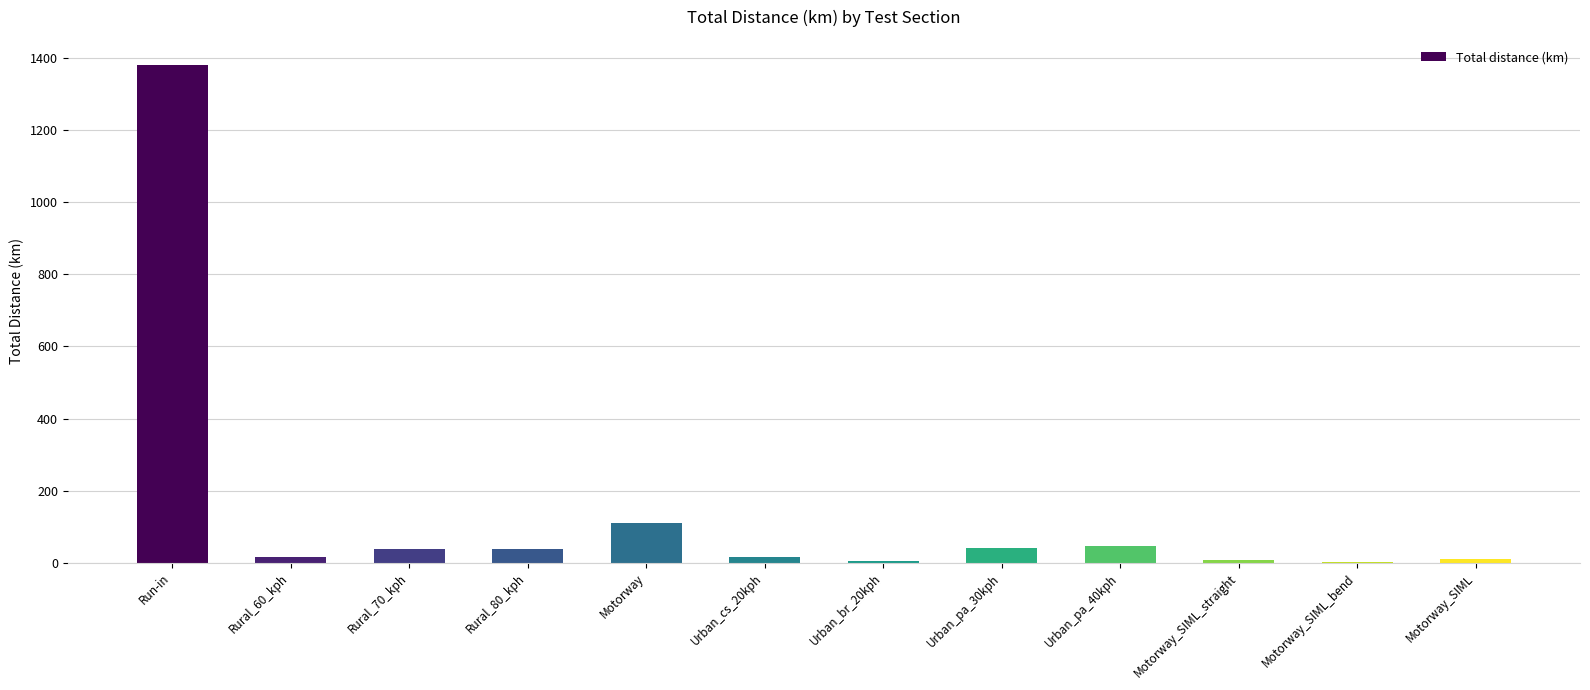

What is the maximum value shown in the chart?

1380.0